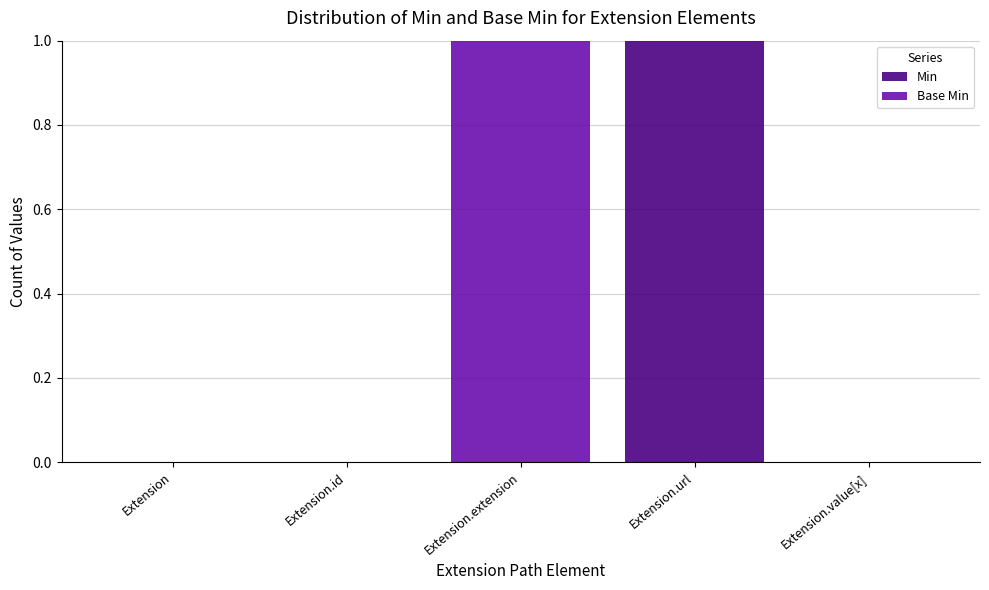

Reading left to right, what are the values for Min?

Extension=0	Extension.id=0	Extension.extension=0	Extension.url=1	Extension.value[x]=0